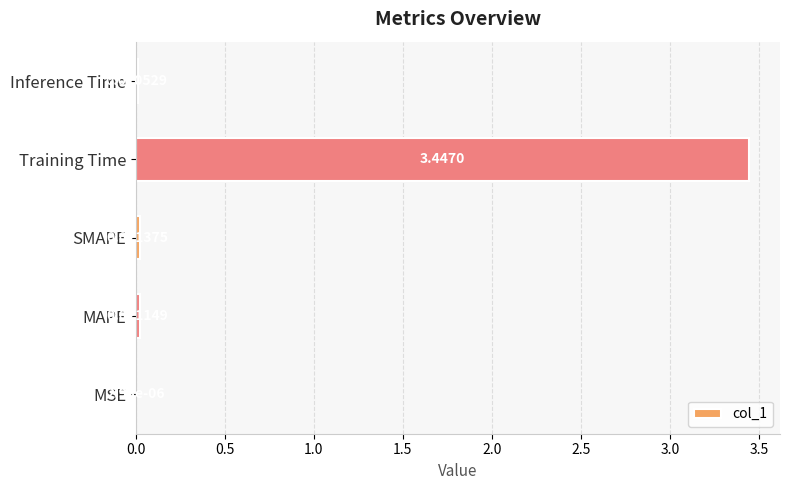

What is the change in value from MSE to Training Time?

+3.4